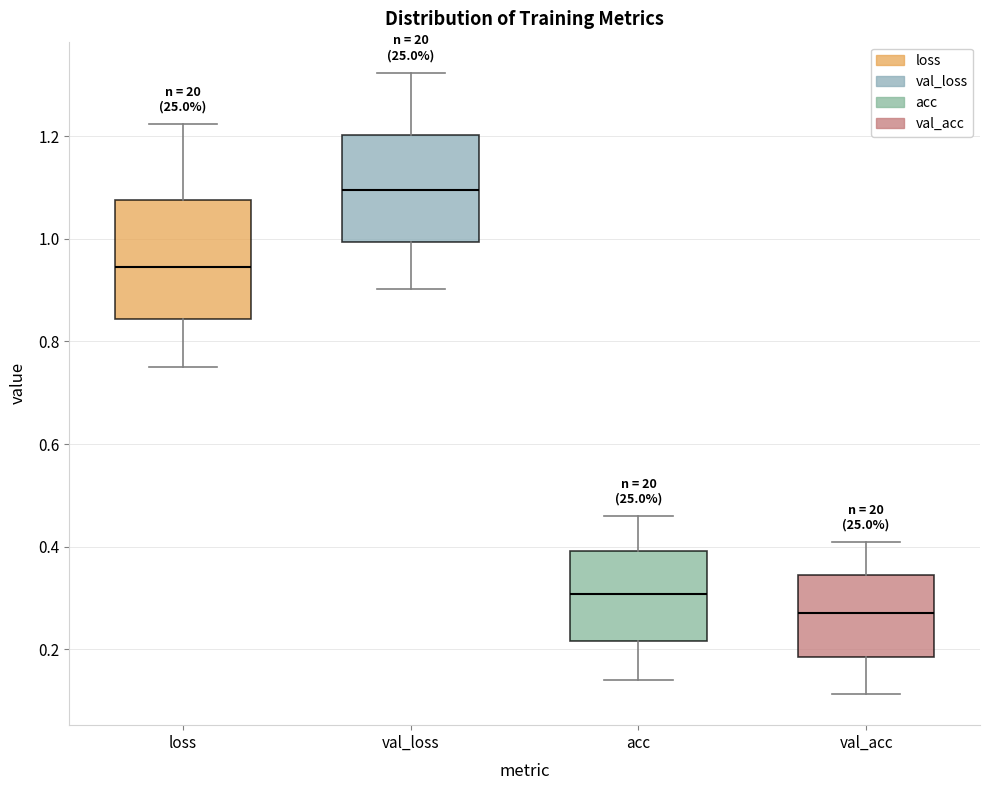

Where does the lower whisker of the box for loss end on the y-axis? The values are not printed on the chart, so give them approximately, as read against the axis.

0.76